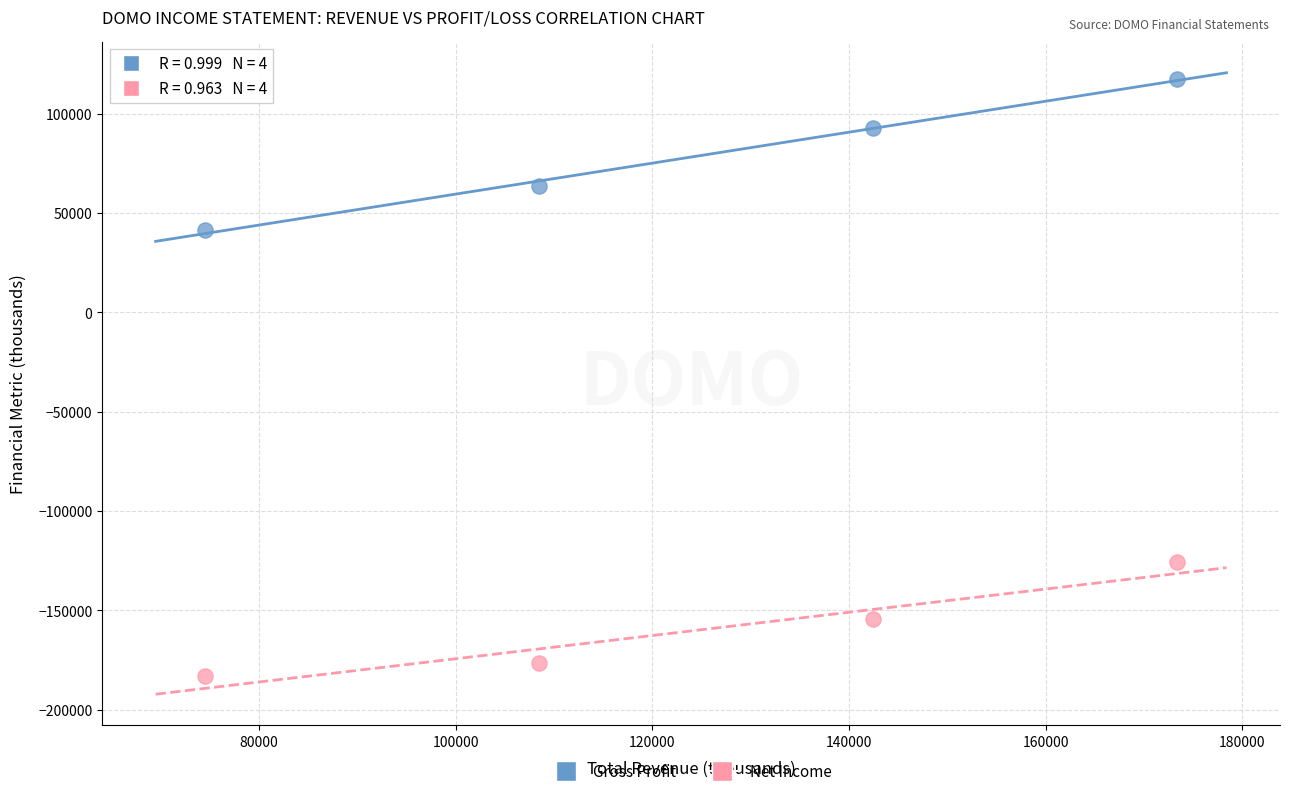

Which series reaches the minimum Y coordinate?

Net Income